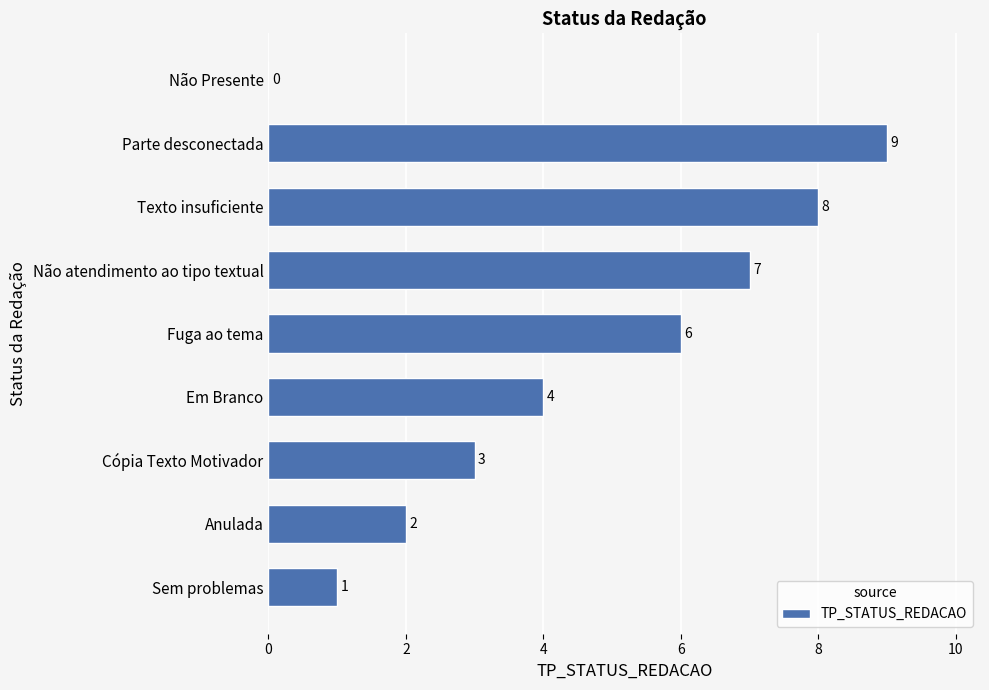

Are the bars grouped side by side (vs. stacked)?

No